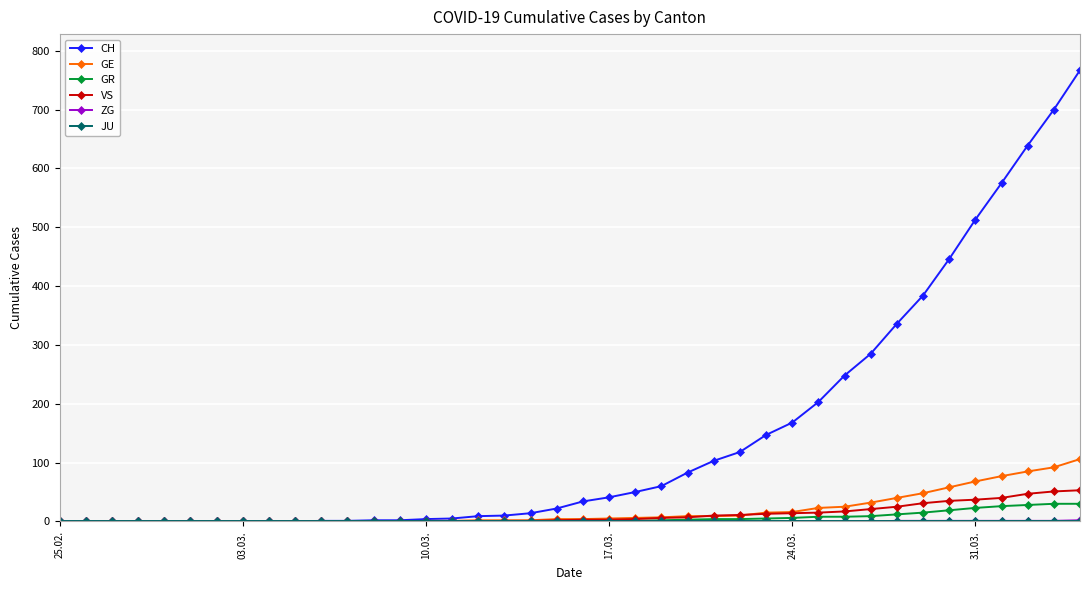

How many series are shown in this chart?

6